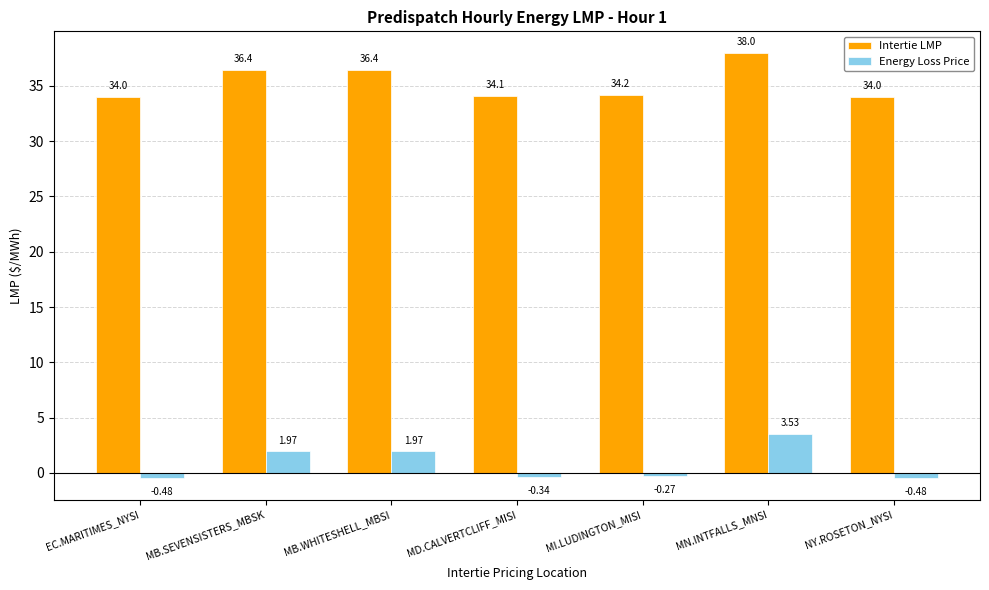

What position from the right is MB.WHITESHELL_MBSI?

5